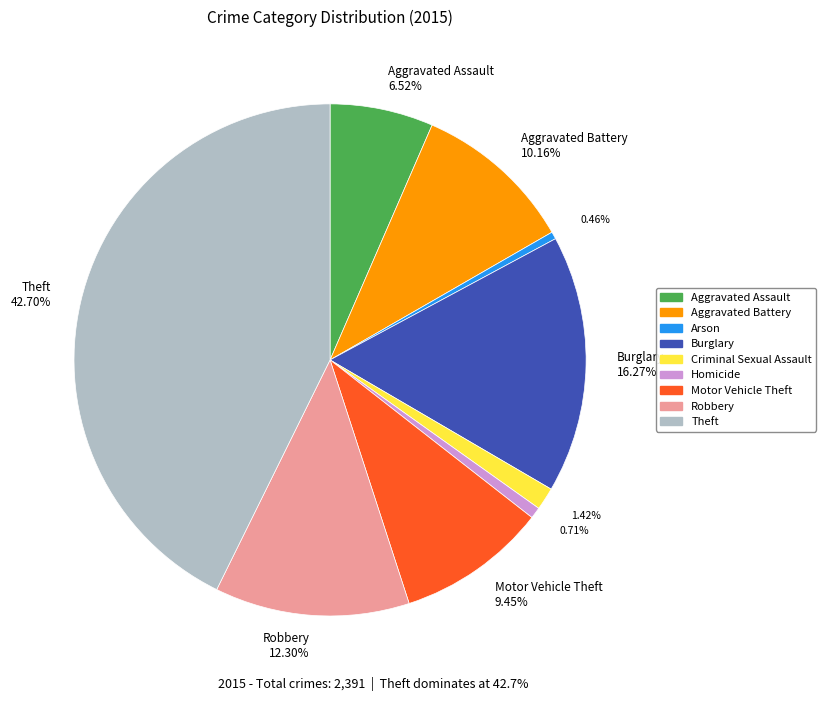

Is the sum of Burglary 16.27% and Motor Vehicle Theft 9.45% greater than half?

No